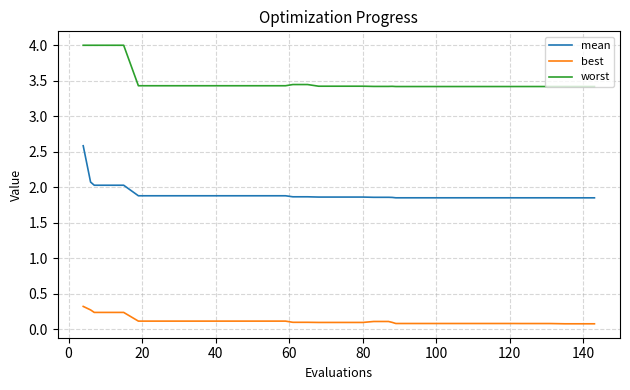

Which series has the largest total across all categories?

worst